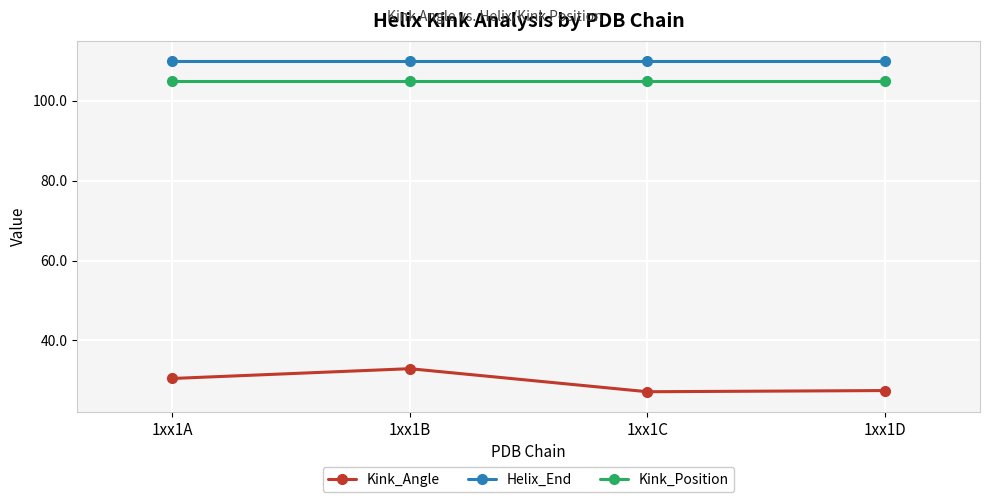

Rank the series by their maximum value, from highest to lowest.

Helix_End, Kink_Position, Kink_Angle